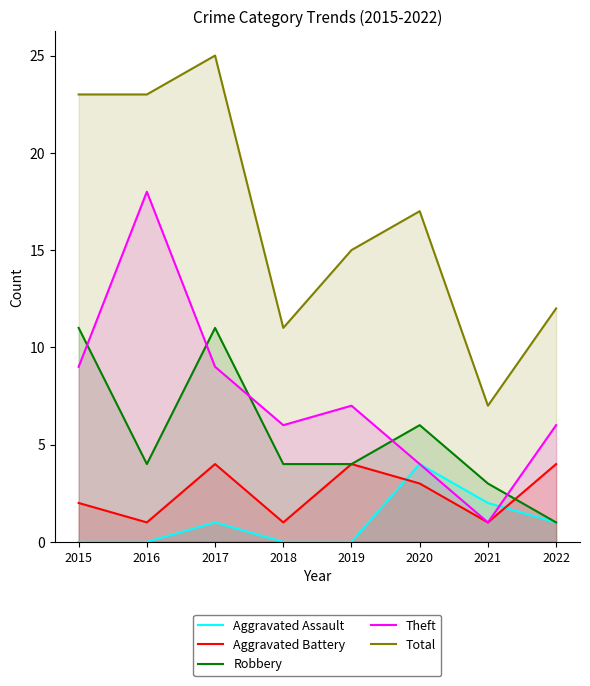

How many distinct data groups are displayed?

5